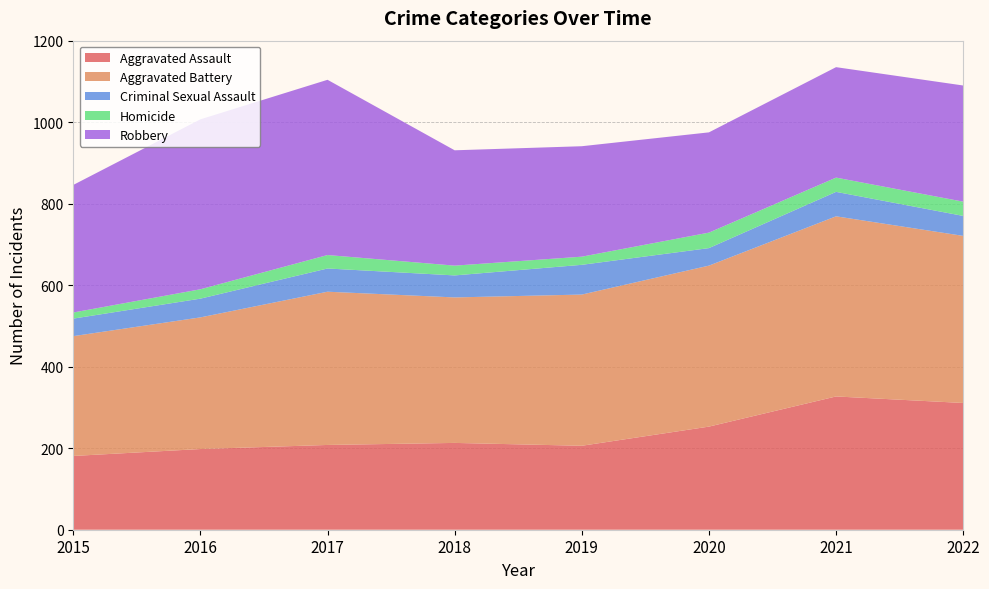

Reading left to right, extract all data points from this chart.

Aggravated Assault: 2015=181	2016=198	2017=208	2018=213	2019=206	2020=253	2021=327	2022=311
Aggravated Battery: 2015=294	2016=323	2017=376	2018=357	2019=371	2020=395	2021=442	2022=410
Criminal Sexual Assault: 2015=43	2016=46	2017=57	2018=54	2019=73	2020=43	2021=60	2022=49
Homicide: 2015=15	2016=23	2017=33	2018=24	2019=20	2020=38	2021=35	2022=35
Robbery: 2015=313	2016=417	2017=430	2018=283	2019=271	2020=246	2021=271	2022=285